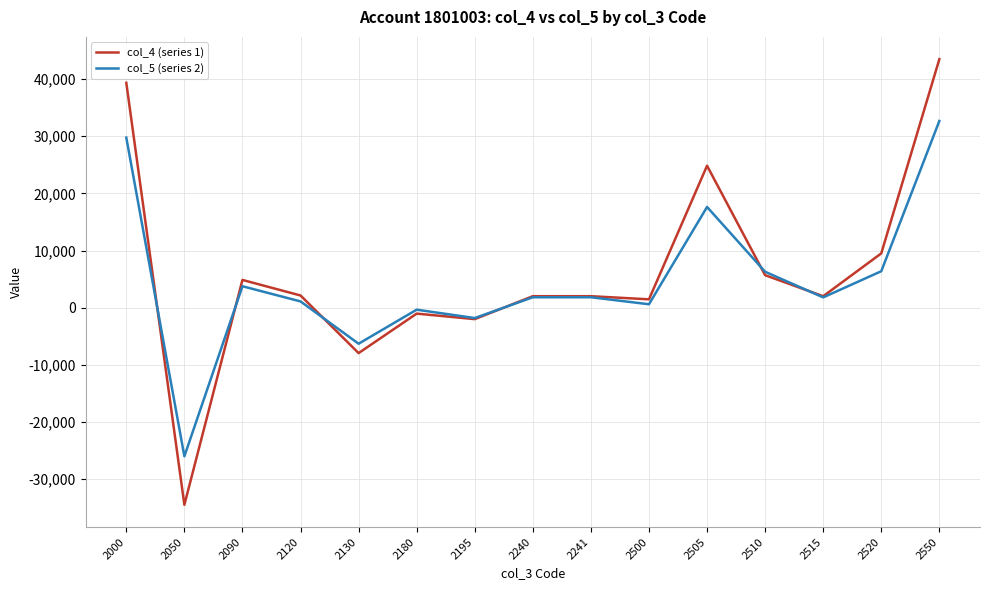

Which series has the widest spread of values?

col_4 (series 1)